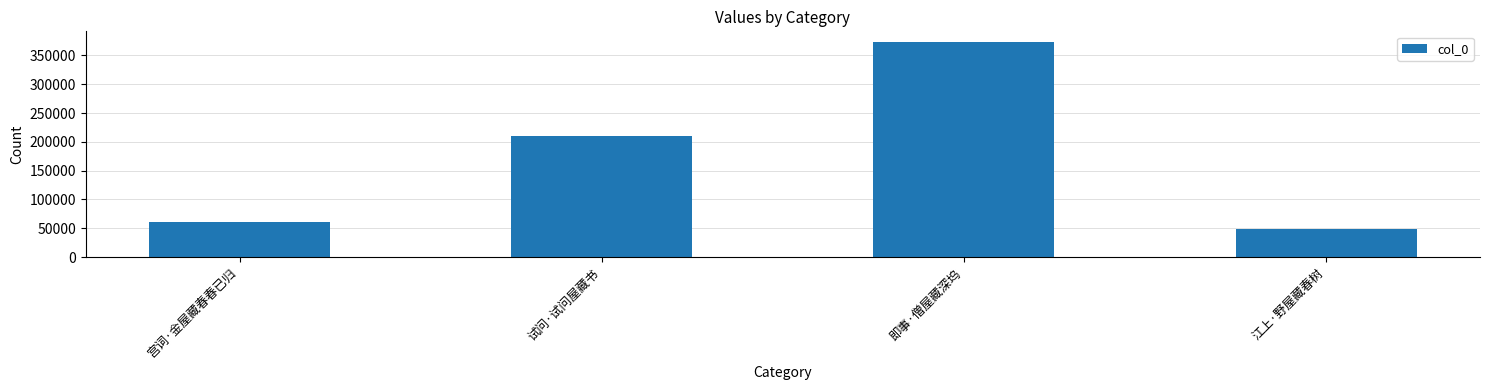

What value does the data have at 江上·野屋藏春树, to the nearest 100?

49200